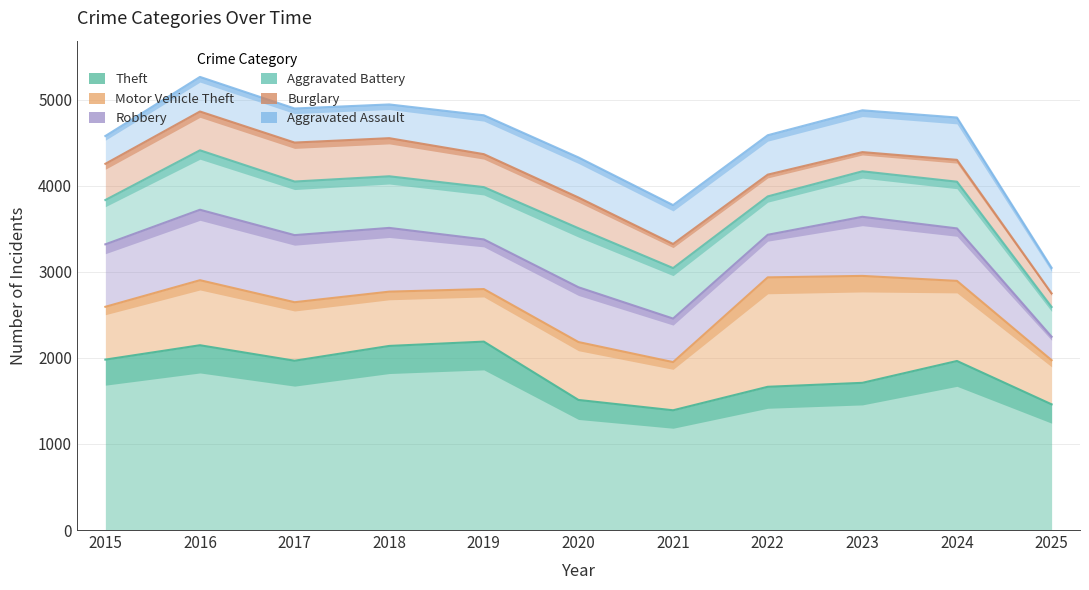

What is the sum of all Theft values?

20133